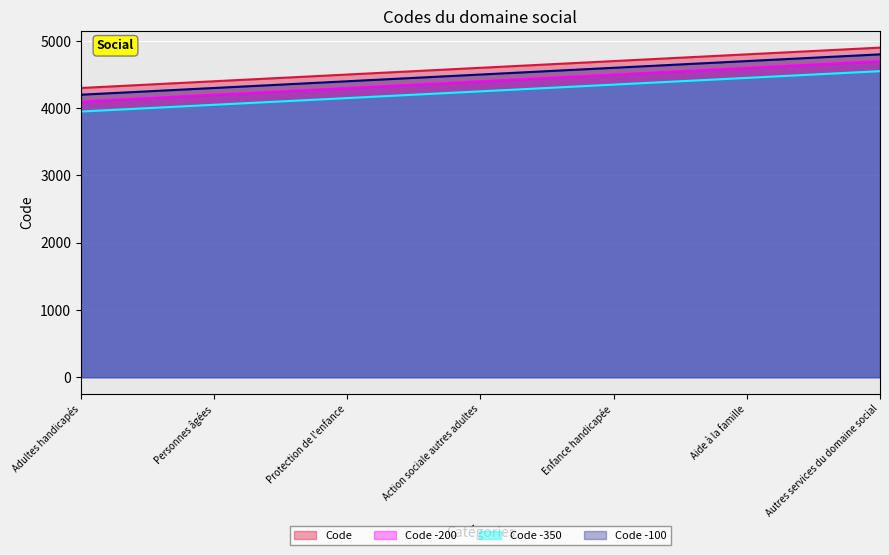

The chart shows a value of 4800 at Aide à la famille. True or false?

True